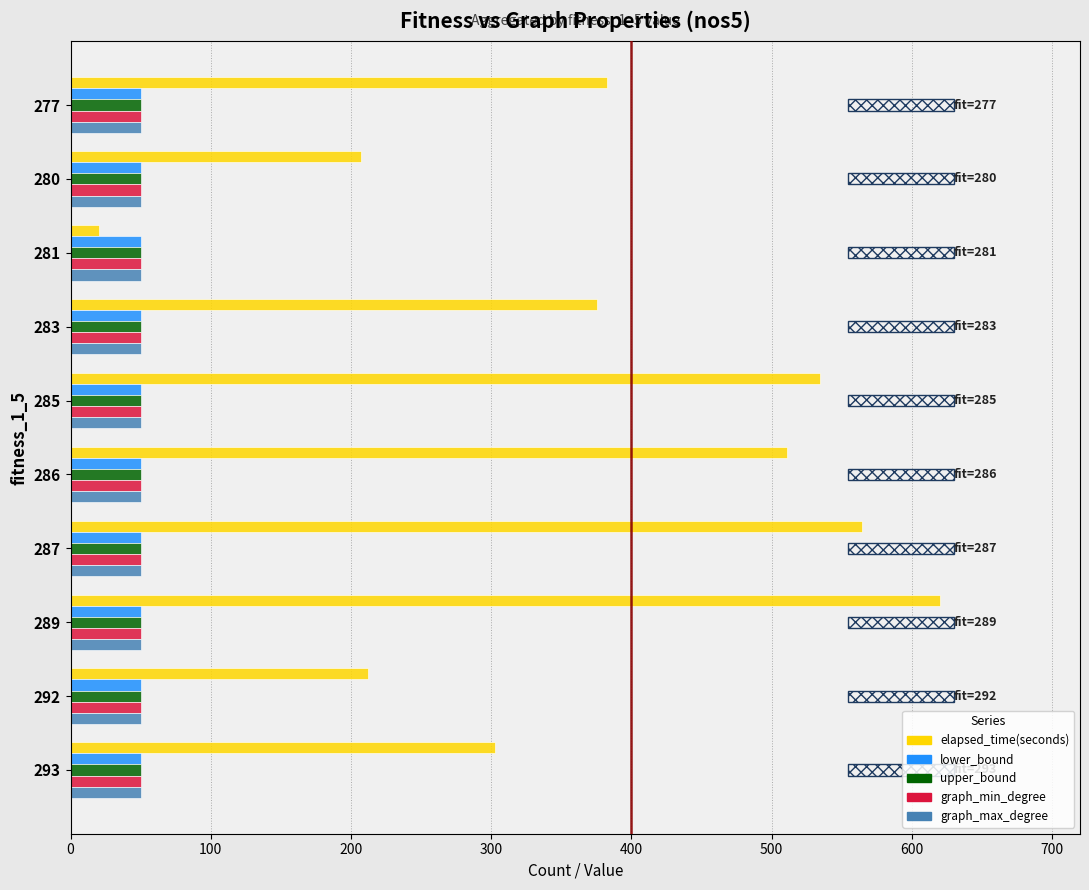

Which series has the largest total across all categories?

elapsed_time(seconds)